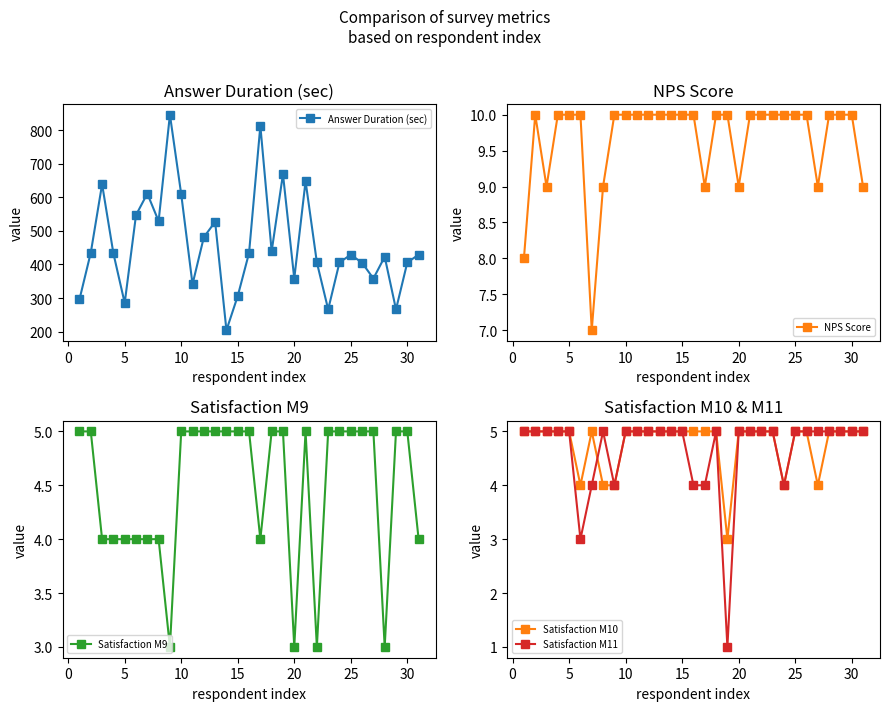

The Satisfaction M11 series shows 5 at 20. True or false?

True